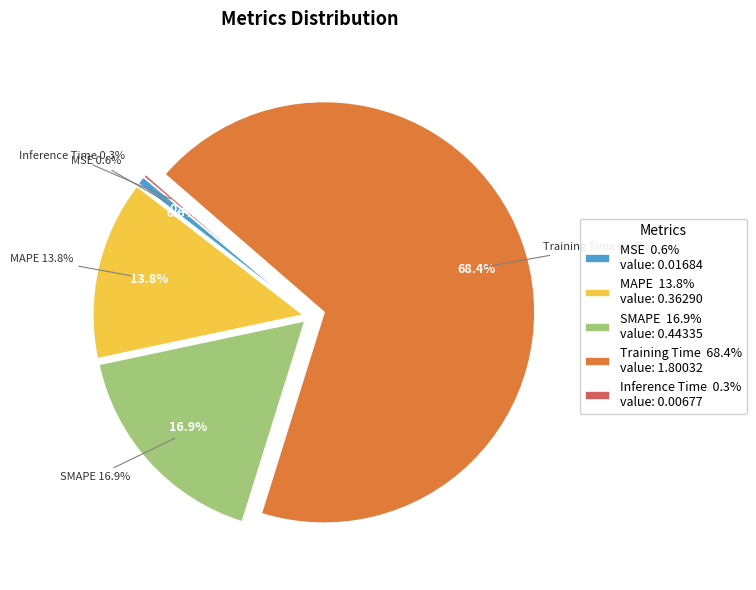

What portion of the pie excludes MAPE?

86.2%